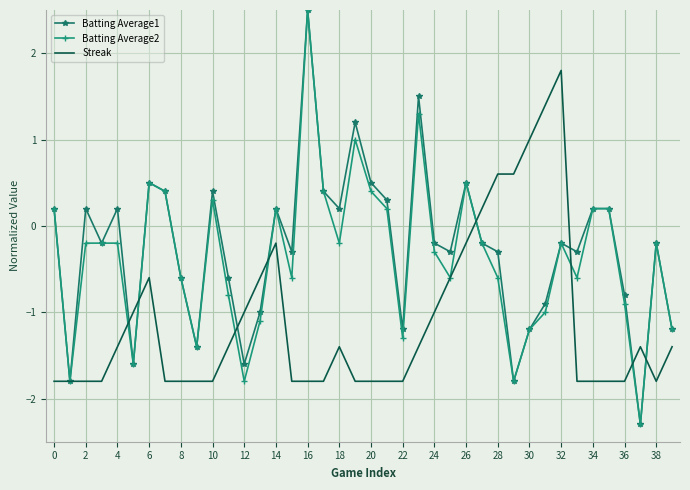

What is the lowest value of the Streak series?

-1.8